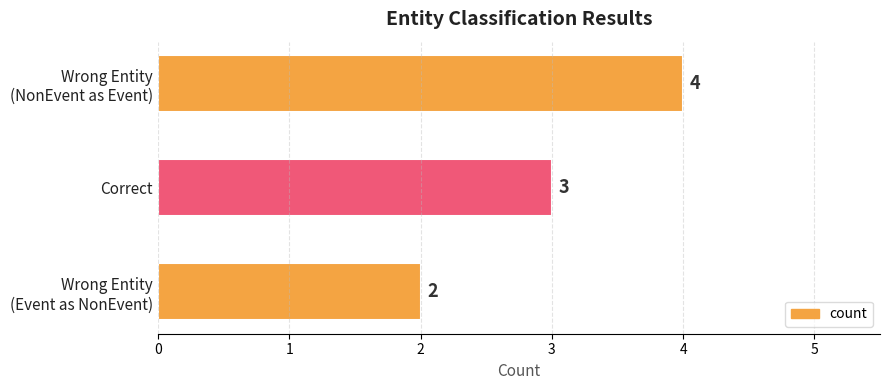

How many values are between 2 and 4?

3